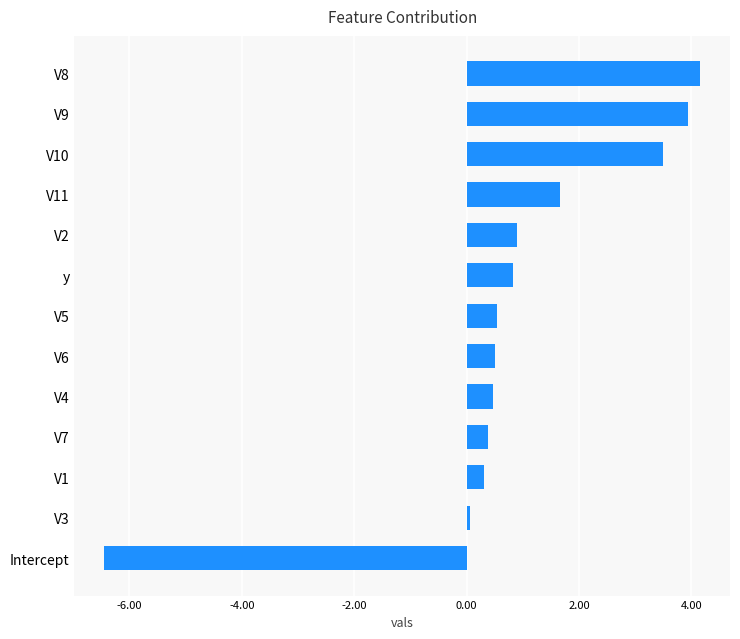

Where is the data nearest to the value -1?

V3